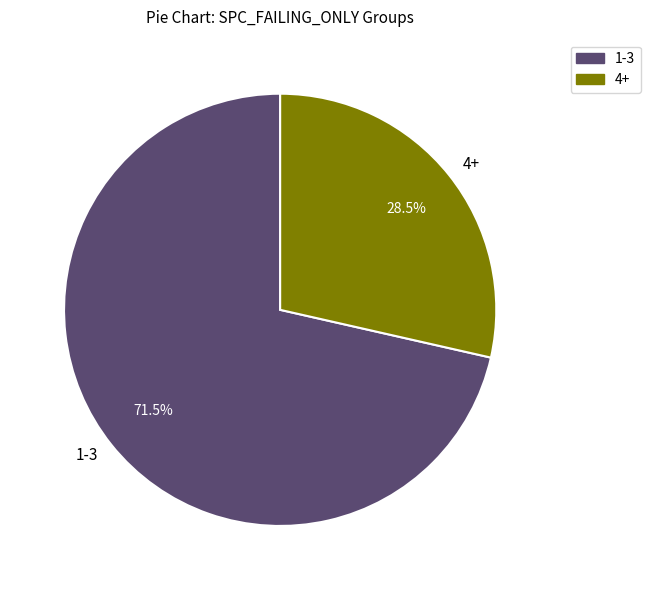

Which has a higher value, 1-3 or 4+?

1-3